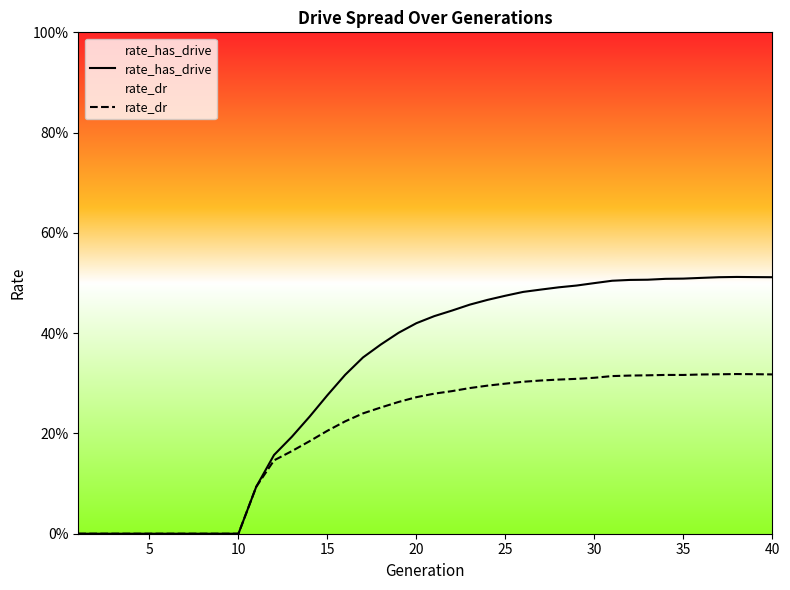

How many values in rate_has_drive are above zero?

30